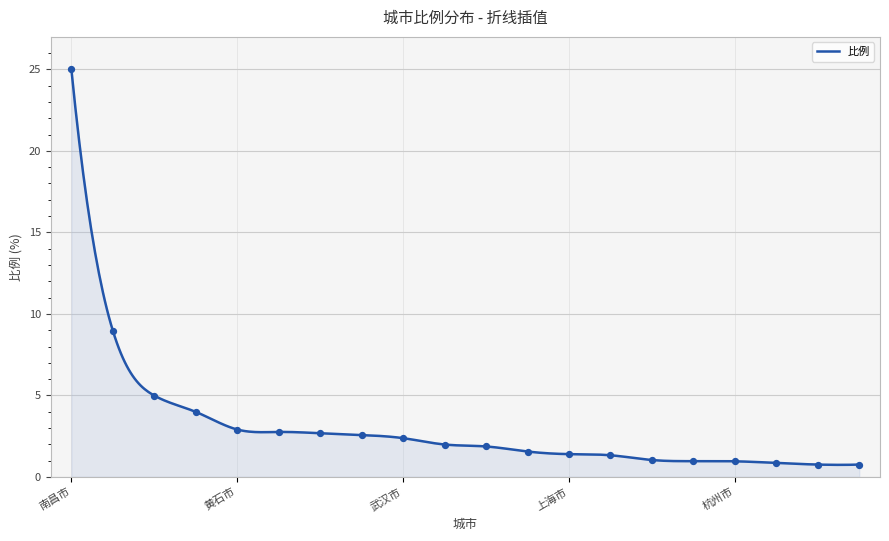

What is the greatest value displayed?

25.0